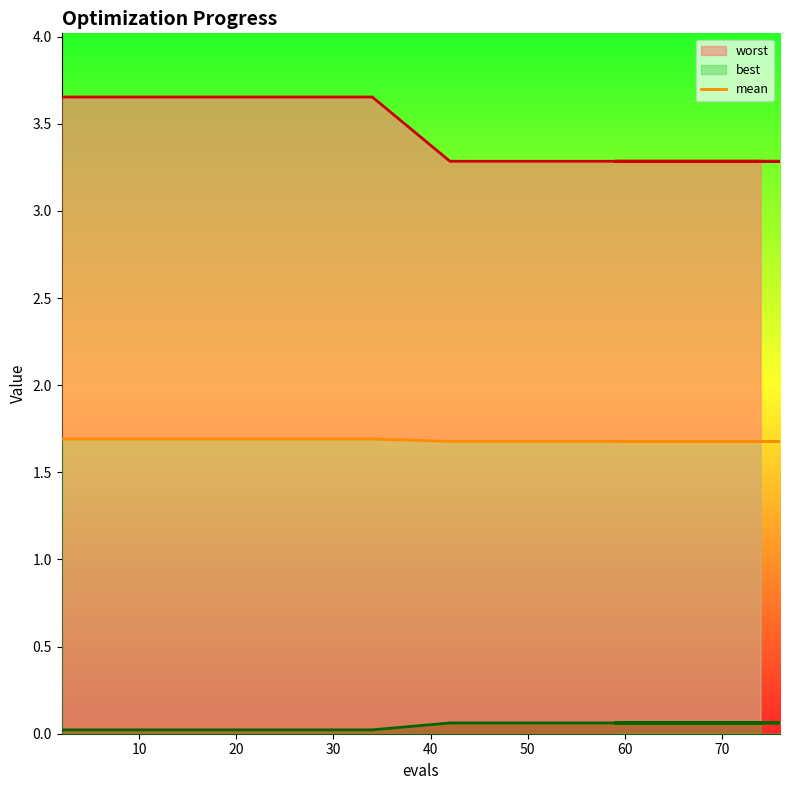

At which label is the value closest to 1?

50